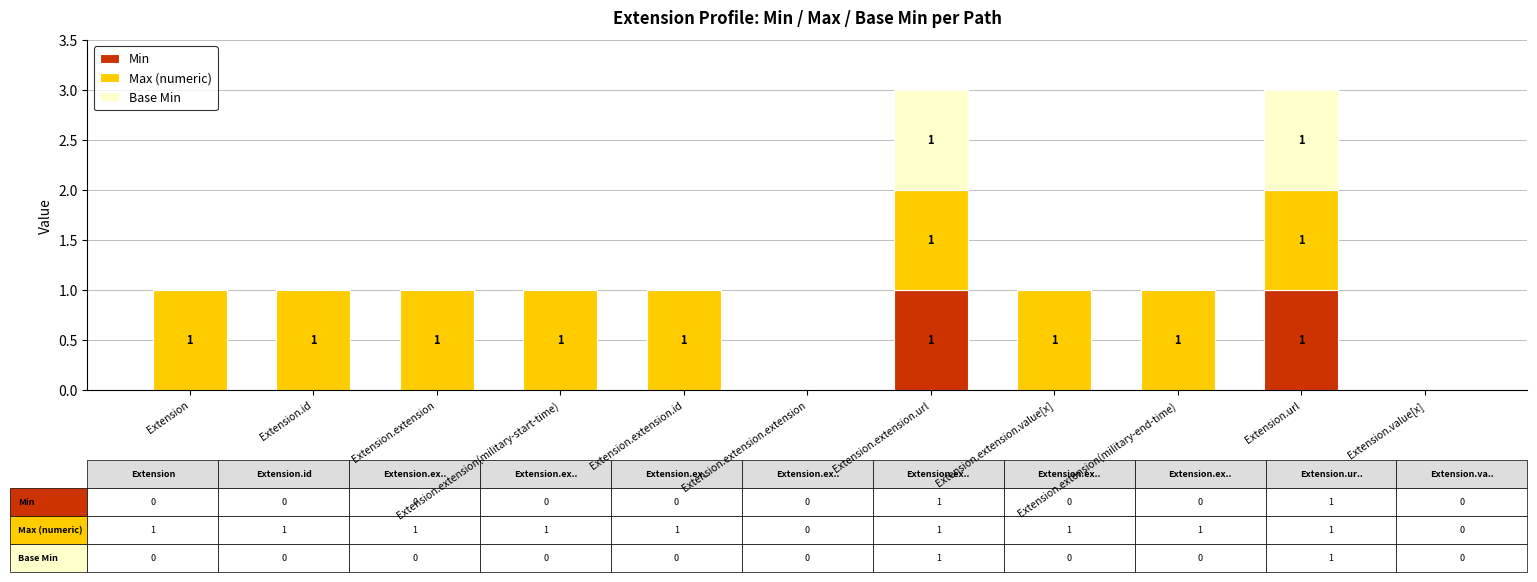

What is the label of the 3rd bar from the right?

Extension.extension(military-end-time)